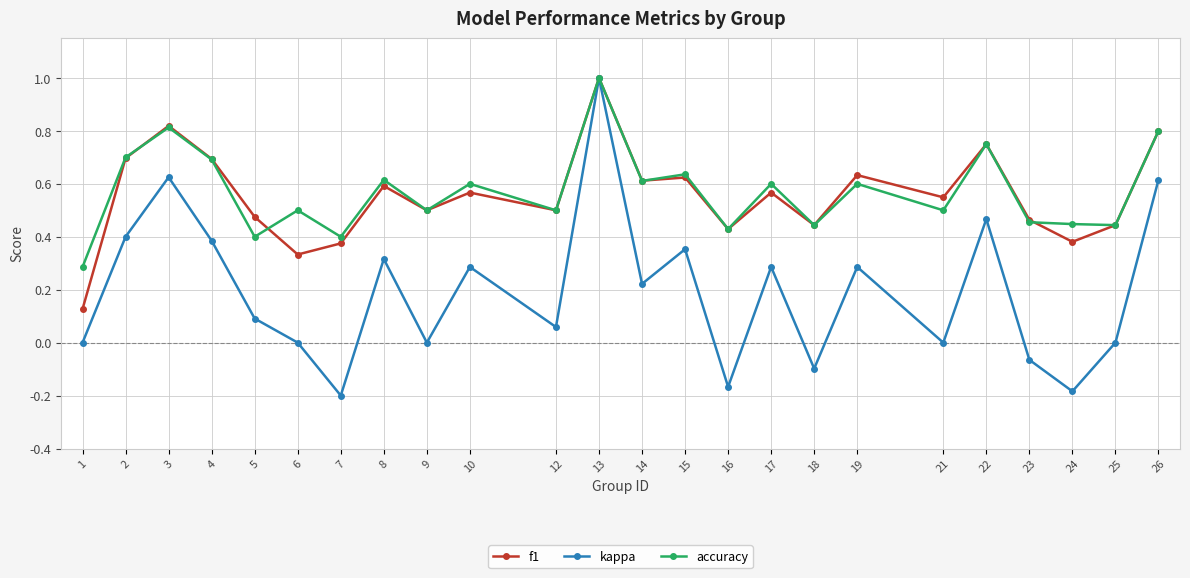

At which category does the chart reach its peak across all series?

13